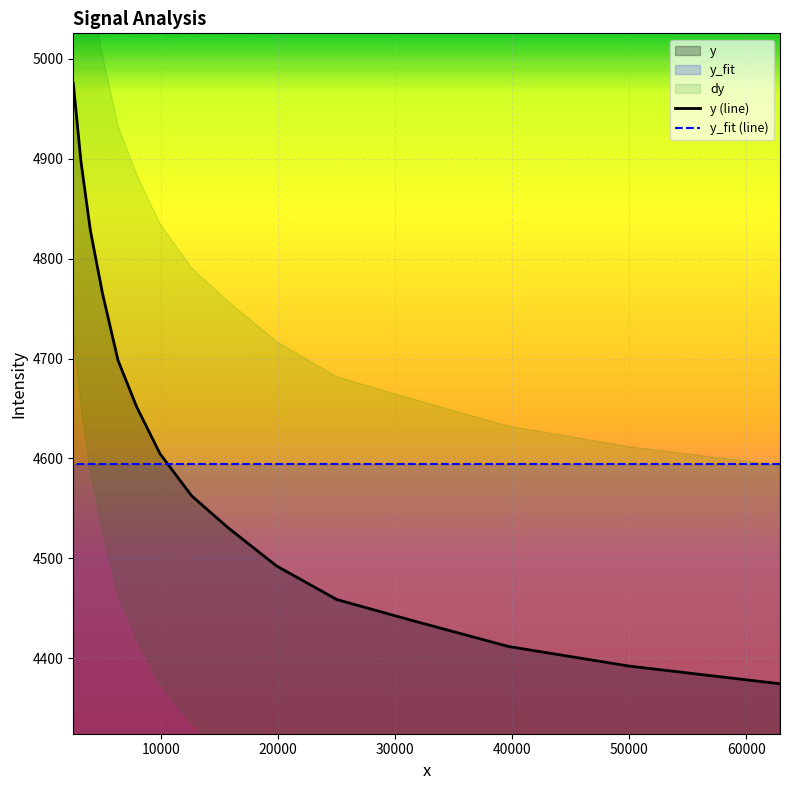

True or false: y_fit (line) has more than 0 points higher than both neighbors.

False